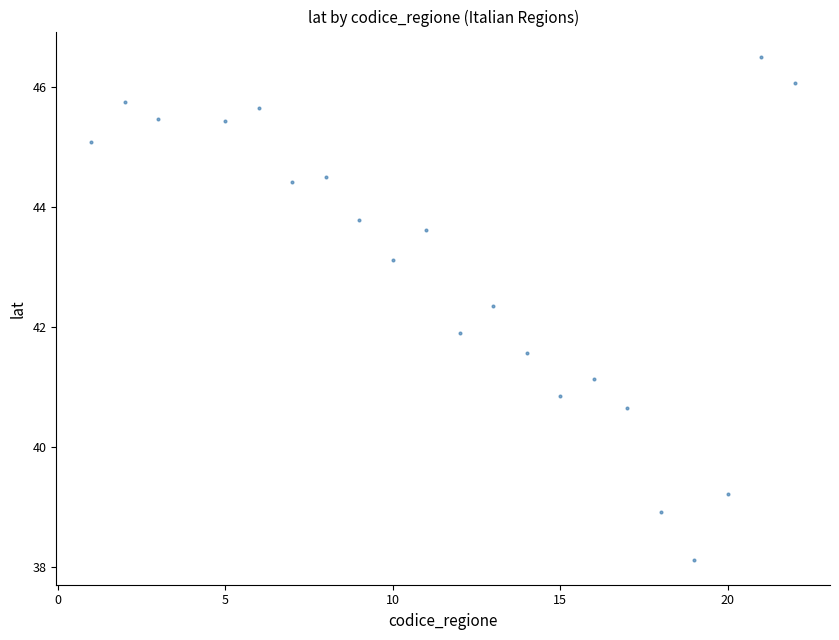

What is the range of X values (max minus min)?

21.0